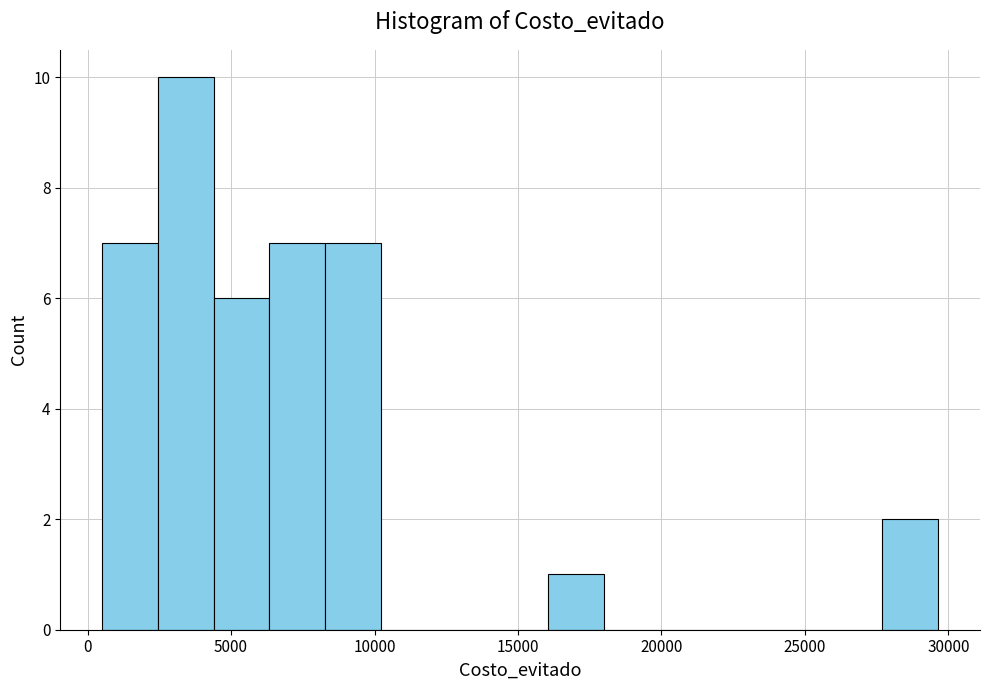

Read against the x-axis, roughly where is the centre of the tallest bar?

3500